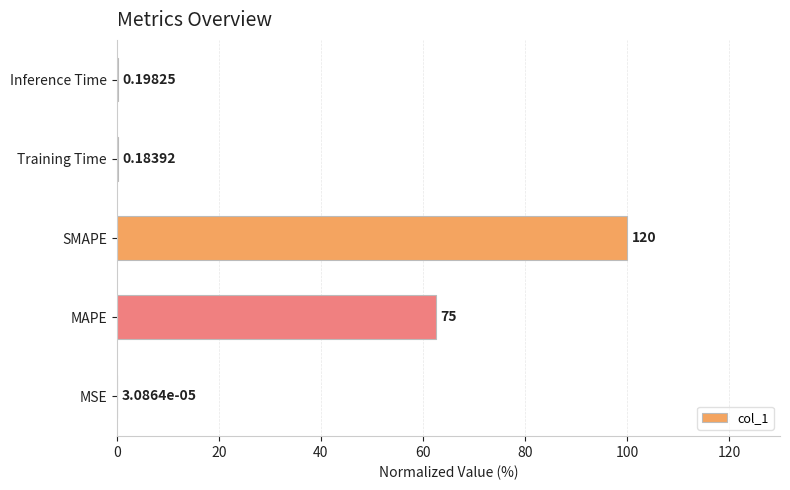

Are the bars horizontal?

Yes